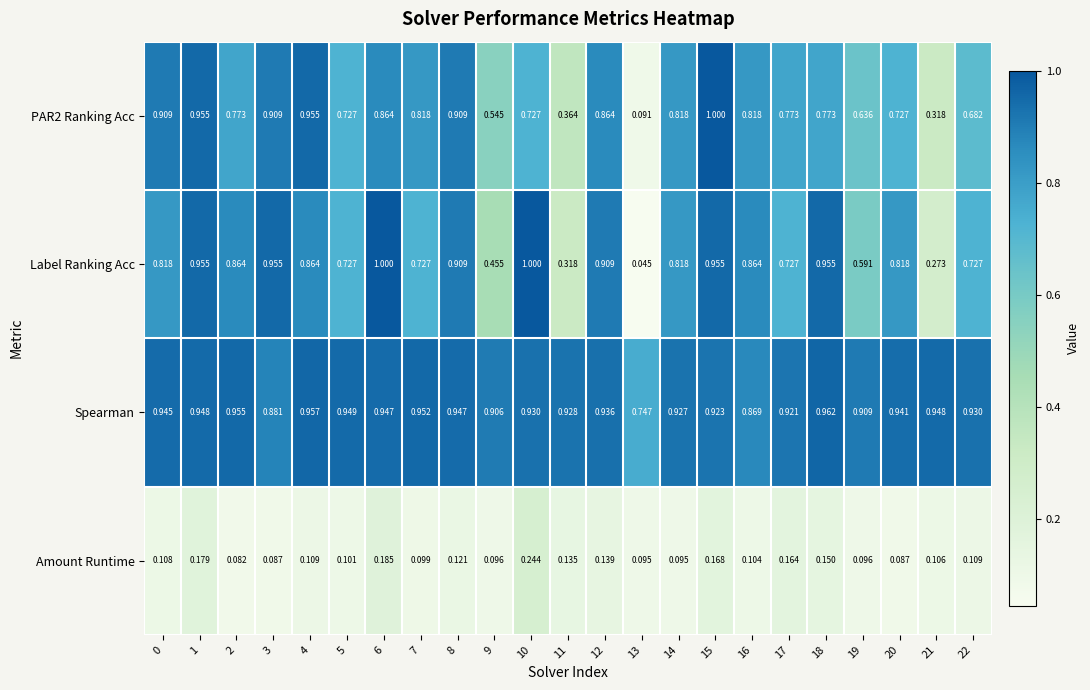

At how many categories does at least one series exceed 0?

23